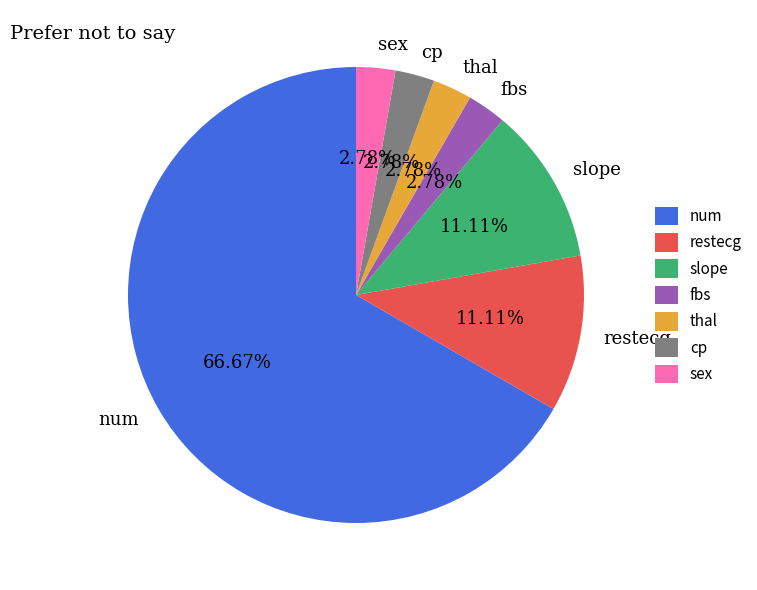

Does any single category account for the majority?

Yes